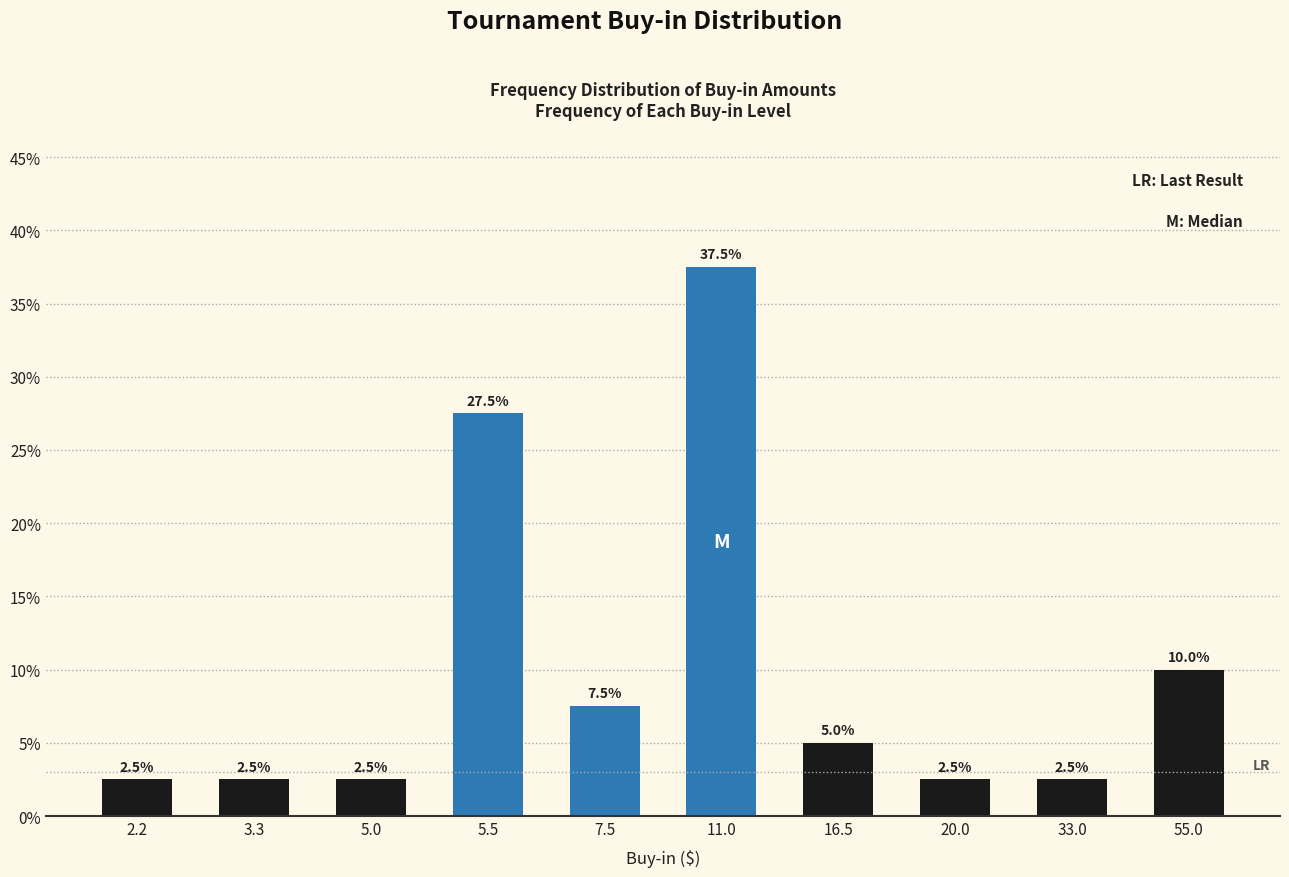

Reading left to right, list all the values displayed in this chart.

2.2=2.5	3.3=2.5	5.0=2.5	5.5=27.5	7.5=7.5	11.0=37.5	16.5=5.0	20.0=2.5	33.0=2.5	55.0=10.0